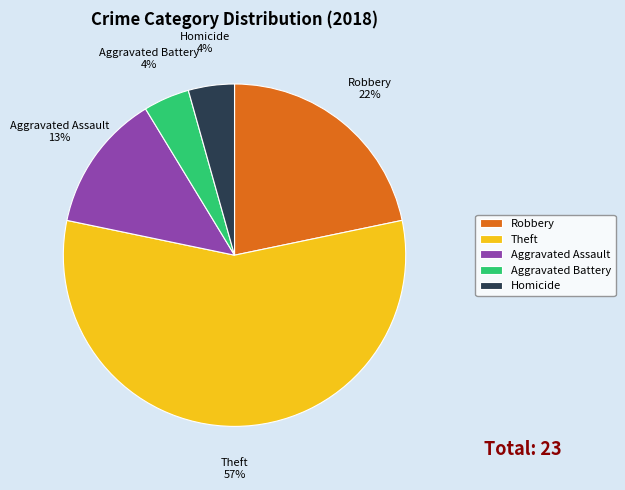

Which has a higher value, Robbery or Theft?

Theft